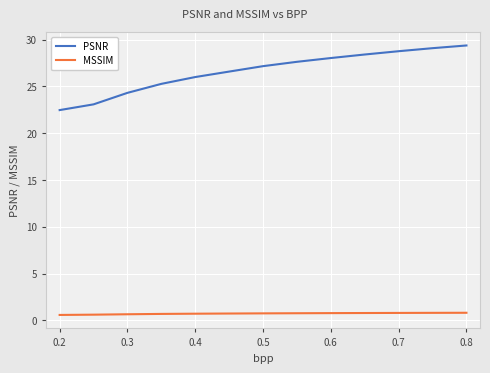

How many lines are shown in the chart?

2